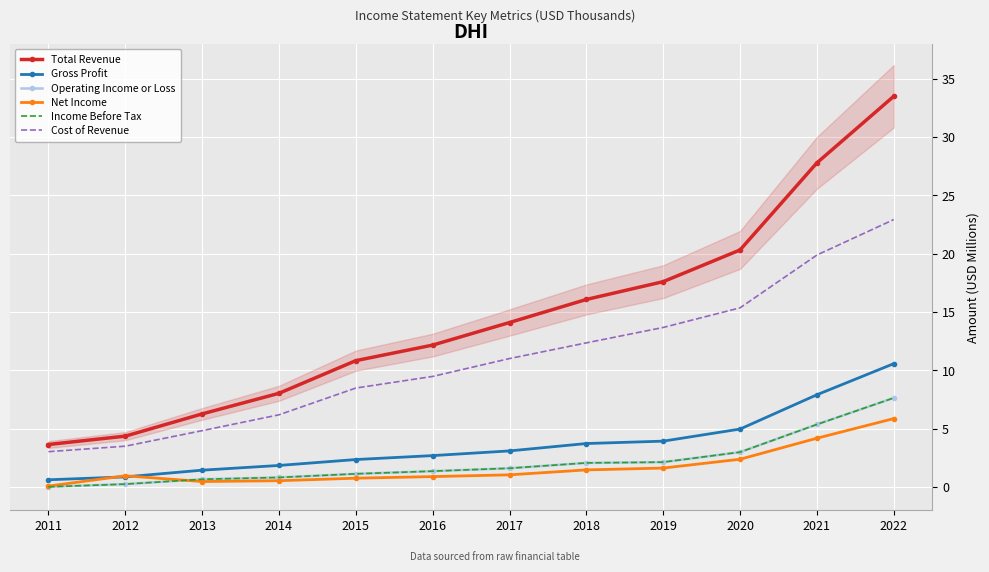

Reading left to right, what are all the values shown in this chart?

Total Revenue: 3.6	4.4	6.3	8.0	10.8	12.2	14.1	16.1	17.6	20.3	27.8	33.5
Gross Profit: 0.6	0.9	1.4	1.8	2.3	2.7	3.1	3.7	3.9	5.0	7.9	10.6
Operating Income or Loss: 0.0	0.2	0.7	0.8	1.1	1.4	1.6	2.1	2.1	3.0	5.4	7.6
Net Income: 0.1	1.0	0.5	0.5	0.8	0.9	1.0	1.5	1.6	2.4	4.2	5.9
Income Before Tax: 0.0	0.2	0.7	0.8	1.1	1.4	1.6	2.1	2.1	3.0	5.4	7.6
Cost of Revenue: 3.0	3.5	4.8	6.2	8.5	9.5	11.0	12.3	13.7	15.4	19.9	22.9